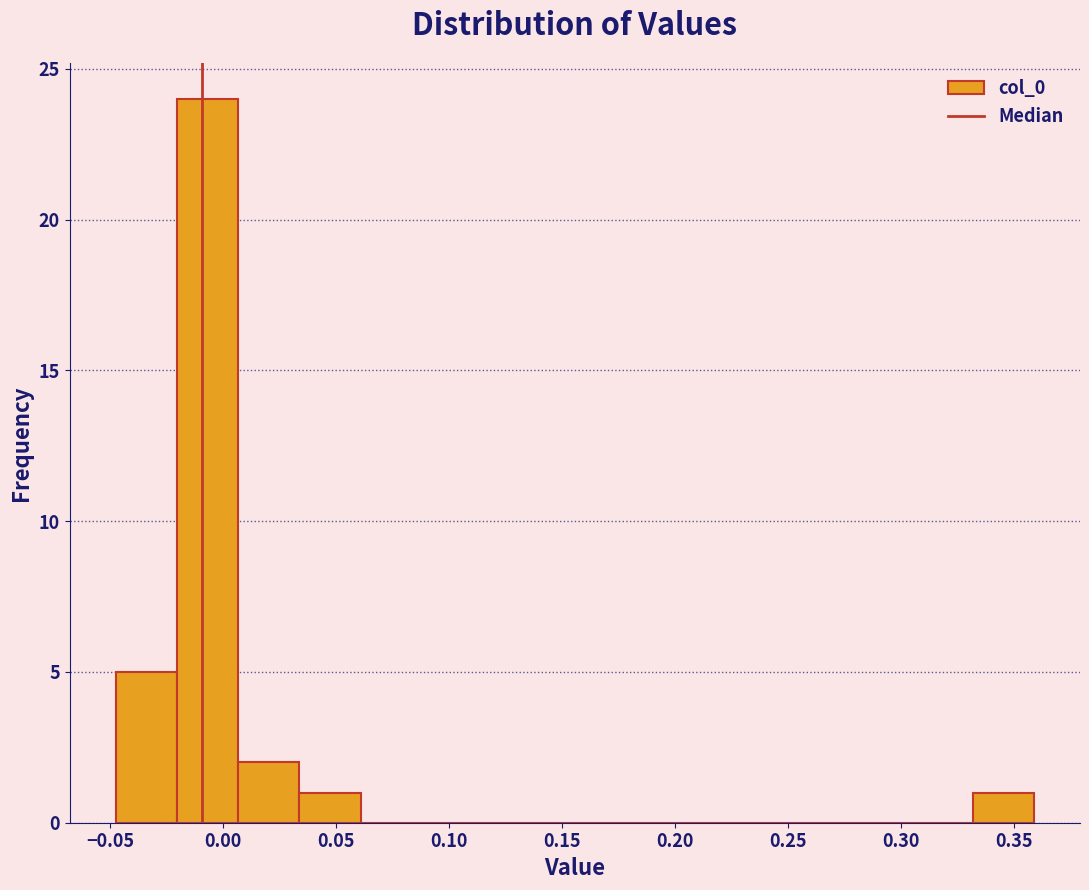

Reading left to right, list every bar in this chart as the range it spans on the x-axis followed by its height. Neither the bar edges nor the heights are printed on the chart, so give them approximately, as read against the axes.

-0.045 to -0.020: 5
-0.020 to 0.005: 24
0.005 to 0.035: 2
0.035 to 0.060: 1
0.060 to 0.090: 0
0.090 to 0.115: 0
0.115 to 0.140: 0
0.140 to 0.170: 0
0.170 to 0.195: 0
0.195 to 0.225: 0
0.225 to 0.250: 0
0.250 to 0.280: 0
0.280 to 0.305: 0
0.305 to 0.330: 0
0.330 to 0.360: 1